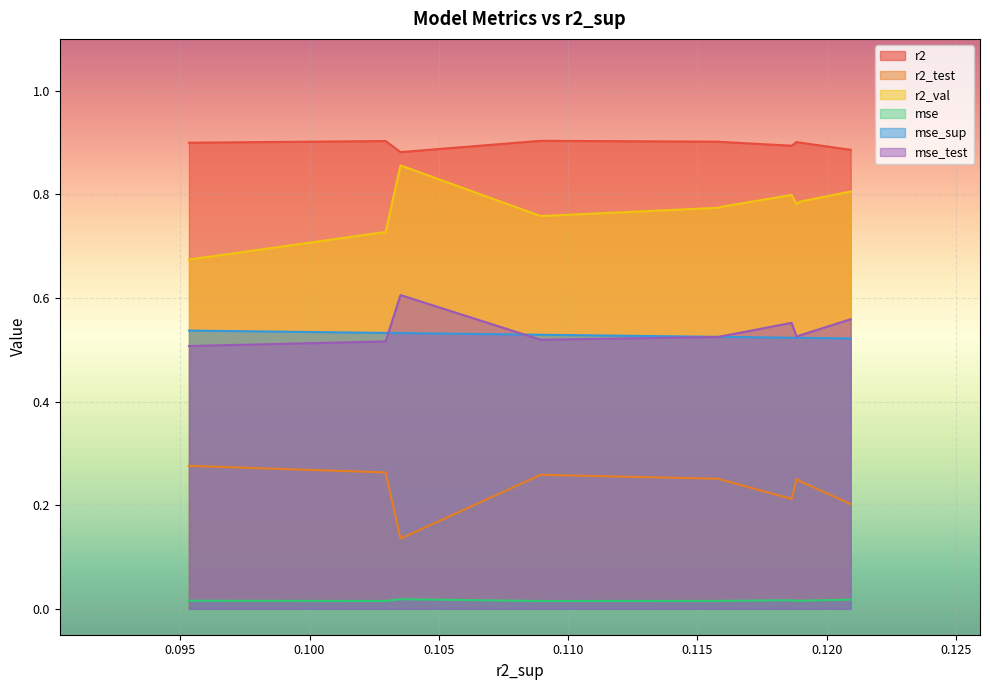

Is the value of mse_sup at model_4_17_4 greater than the value of mse_test at model_4_17_7?

Yes